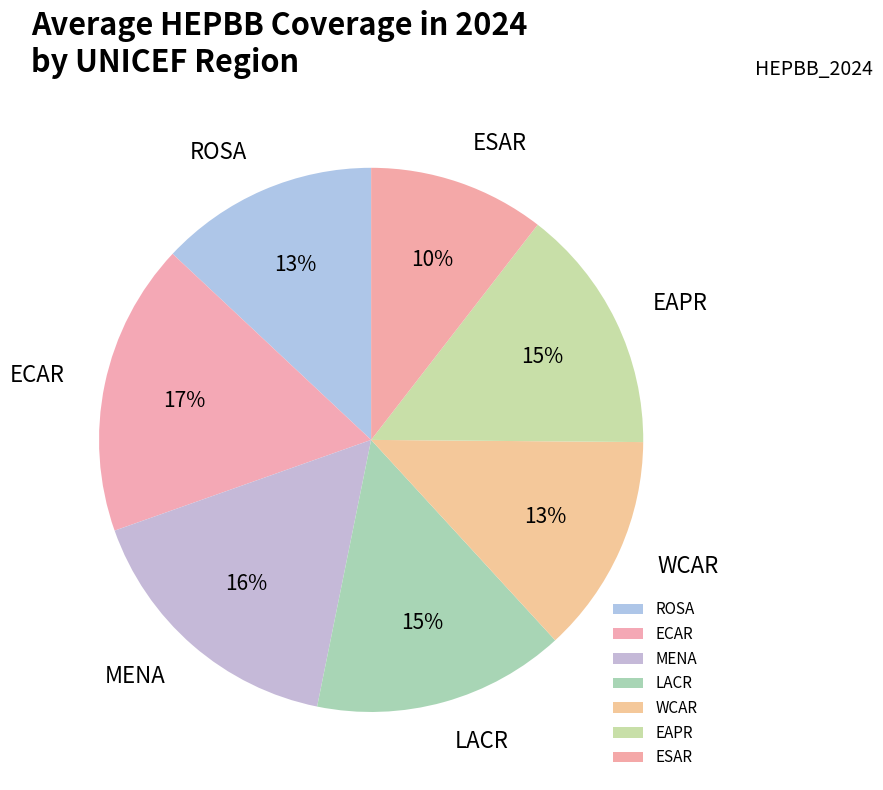

Is it true that ECAR is 17% of the pie?

True